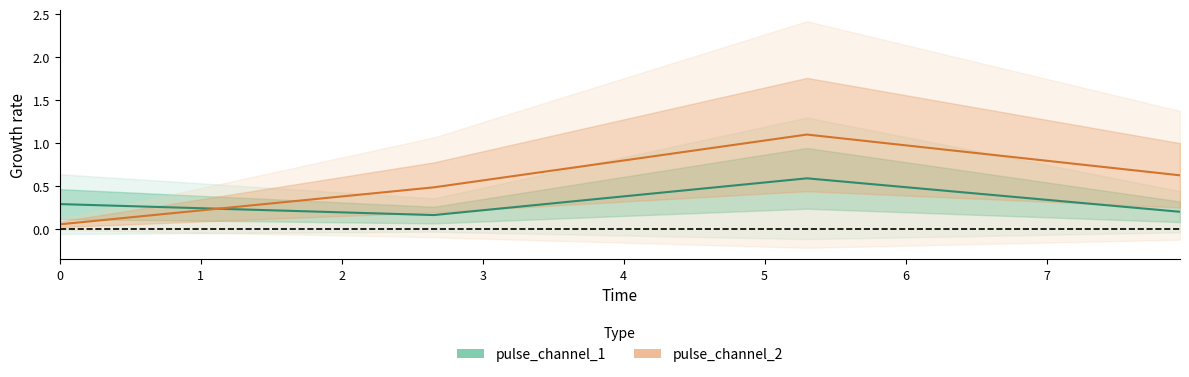

Count the number of data series in this chart.

2